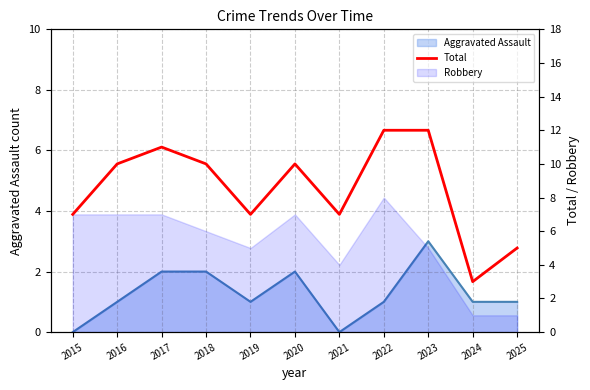

True or false: there are more than 0 points higher than both neighbors.

True